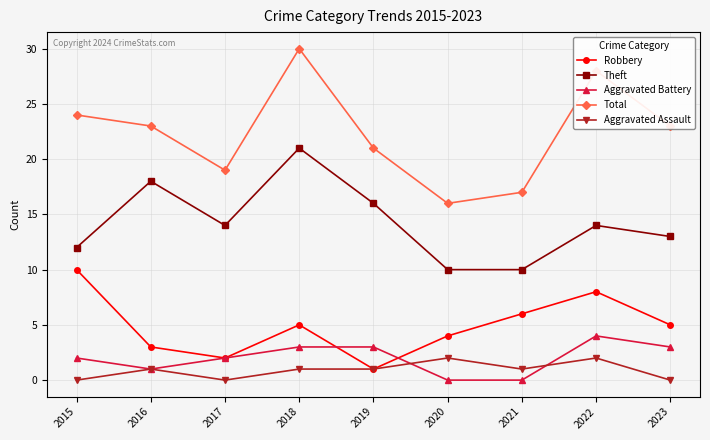

True or false: Aggravated Battery and Theft cross at least once.

False